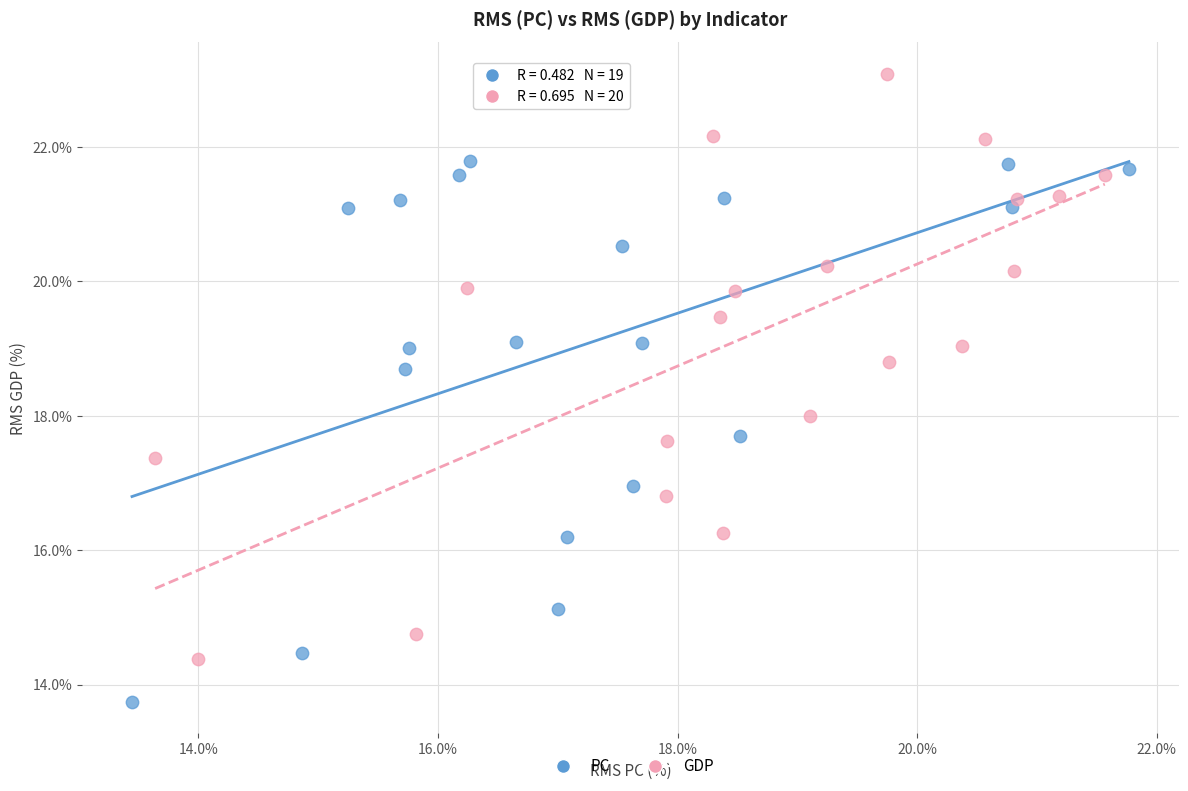

What are all the series names shown in the legend?

PC, GDP